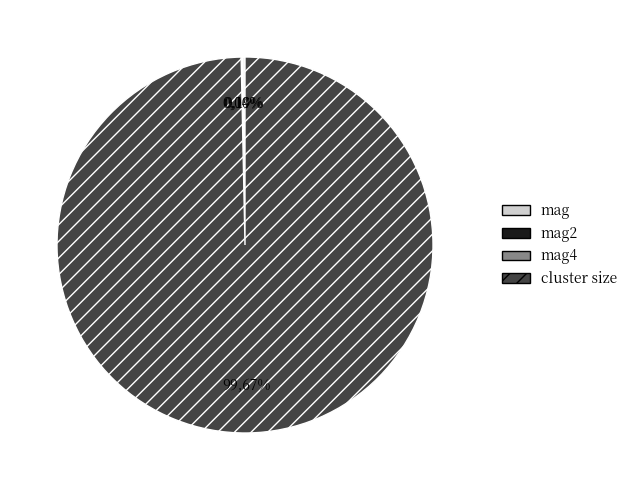

Which has a higher value, mag2 or mag?

mag